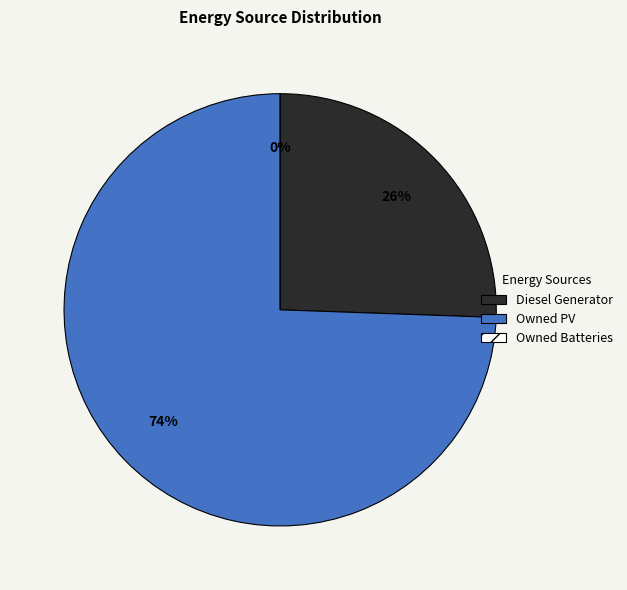

How many slices are in this pie chart?

3